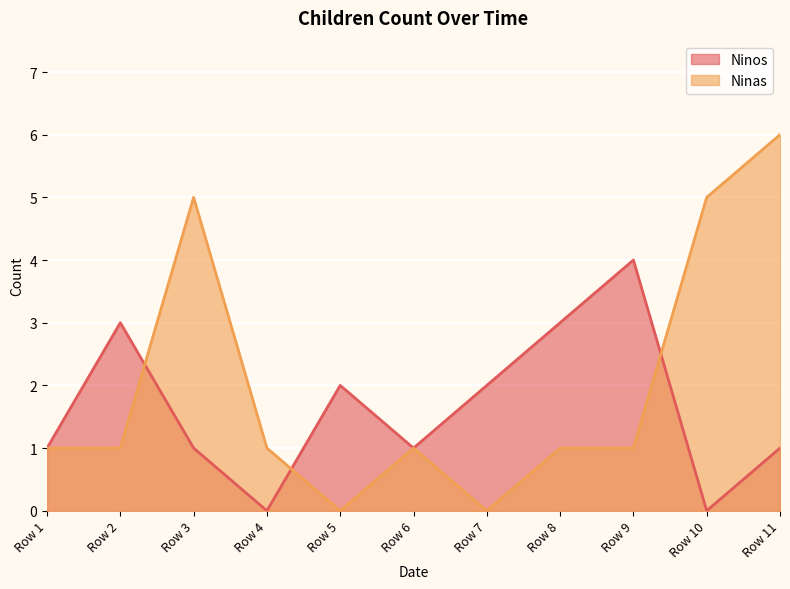

At which category is the sum across all series the highest?

Row 11